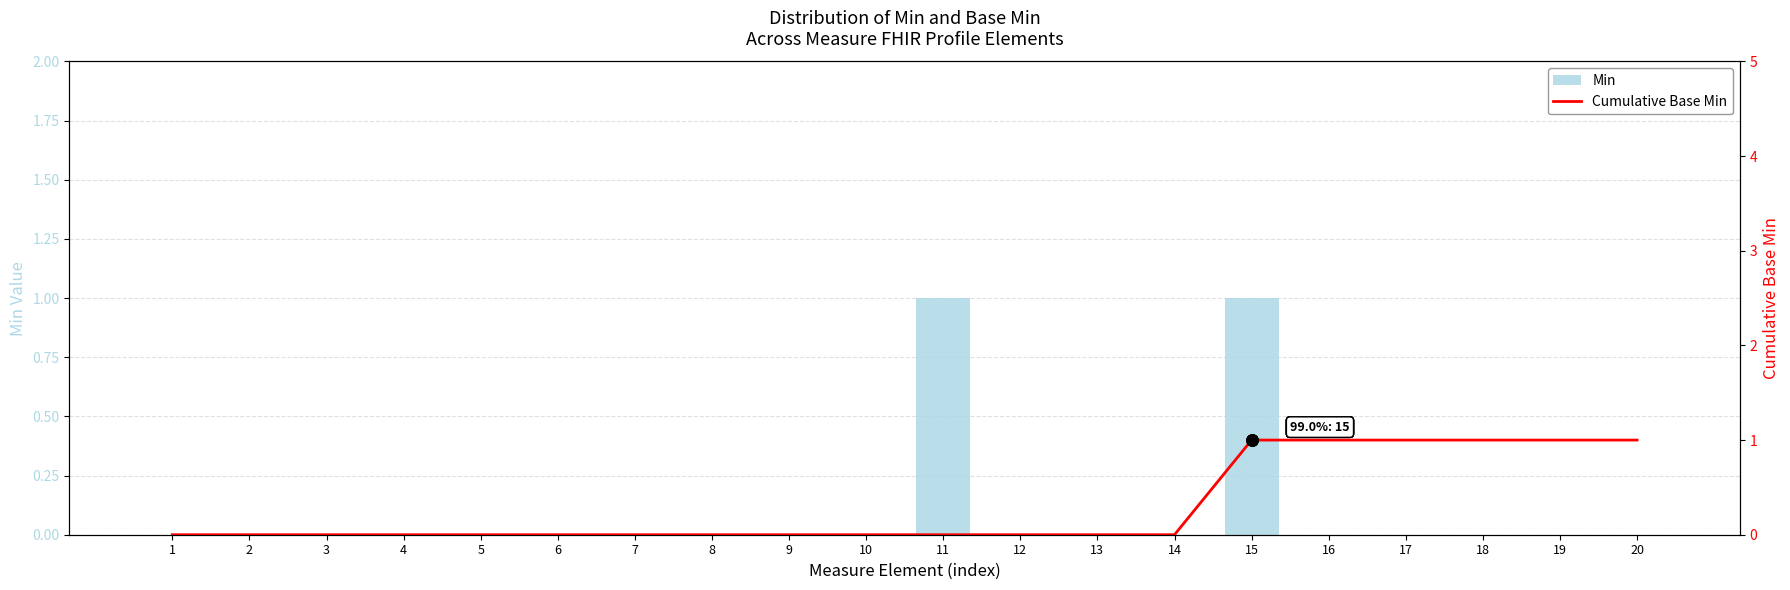

How many Cumulative Base Min values are between 0 and 1?

20